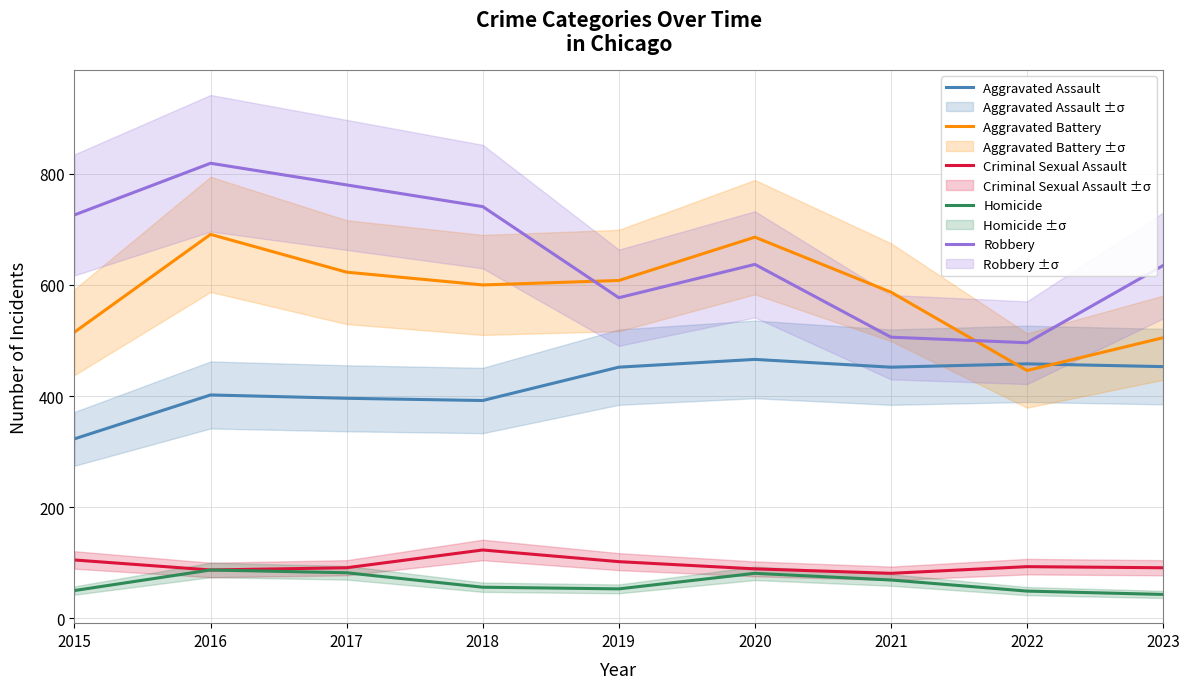

How many values in the Criminal Sexual Assault series exceed 91?

4